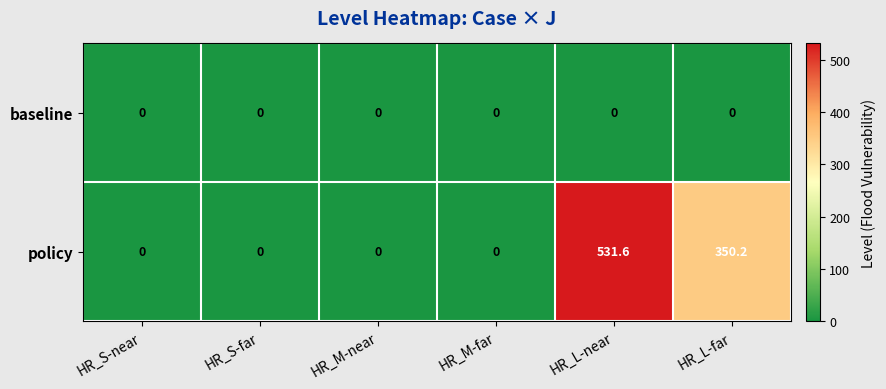

What is the sum of all policy values?

881.8